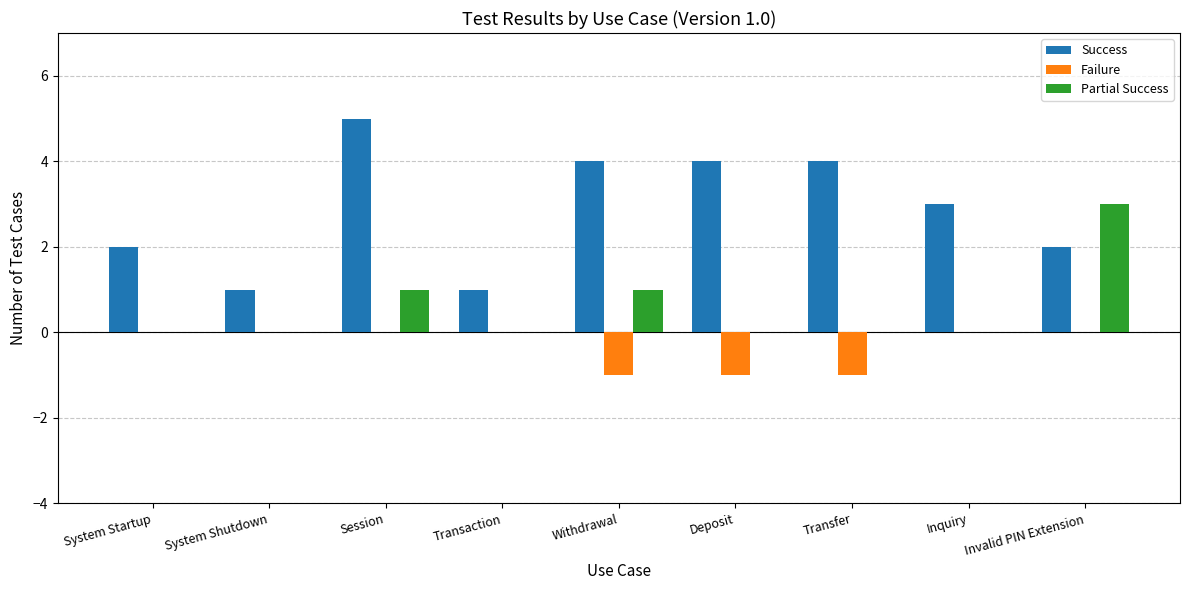

Reading right to left, extract all data points from this chart.

Success: 2	3	4	4	4	1	5	1	2
Failure: 0	0	-1	-1	-1	0	0	0	0
Partial Success: 3	0	0	0	1	0	1	0	0